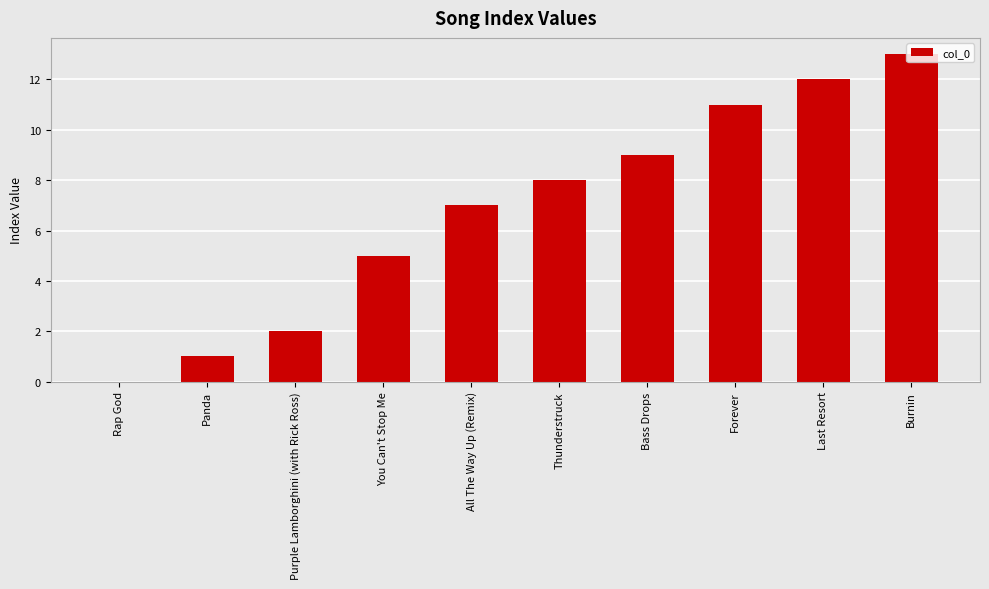

How many distinct data groups are displayed?

1